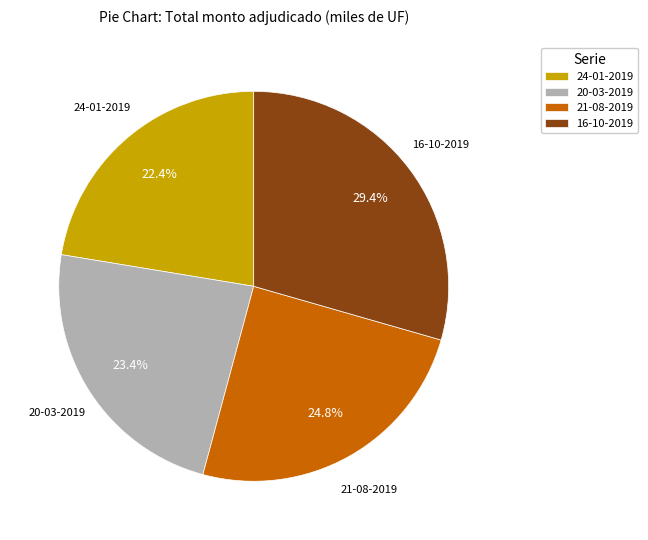

Do 24-01-2019 and 21-08-2019 together represent more than half of the pie?

No